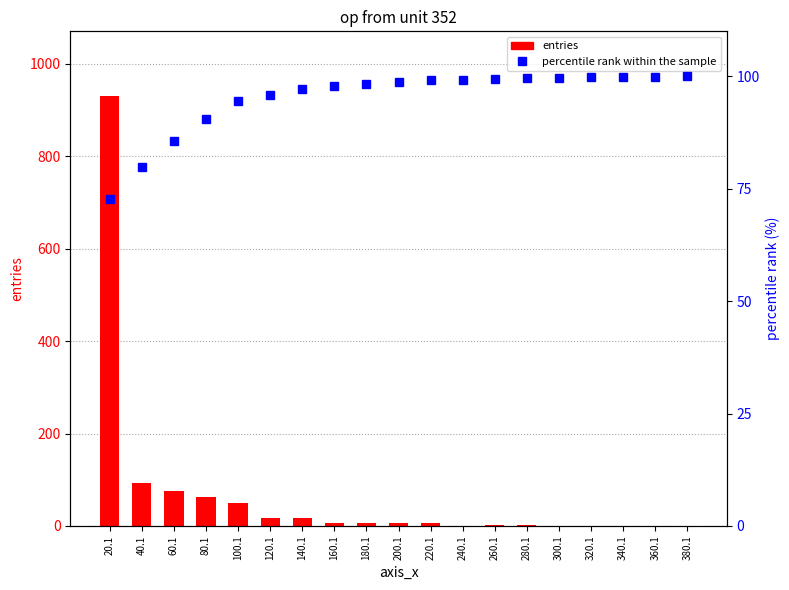

How many values in the entries series exceed 6?

8